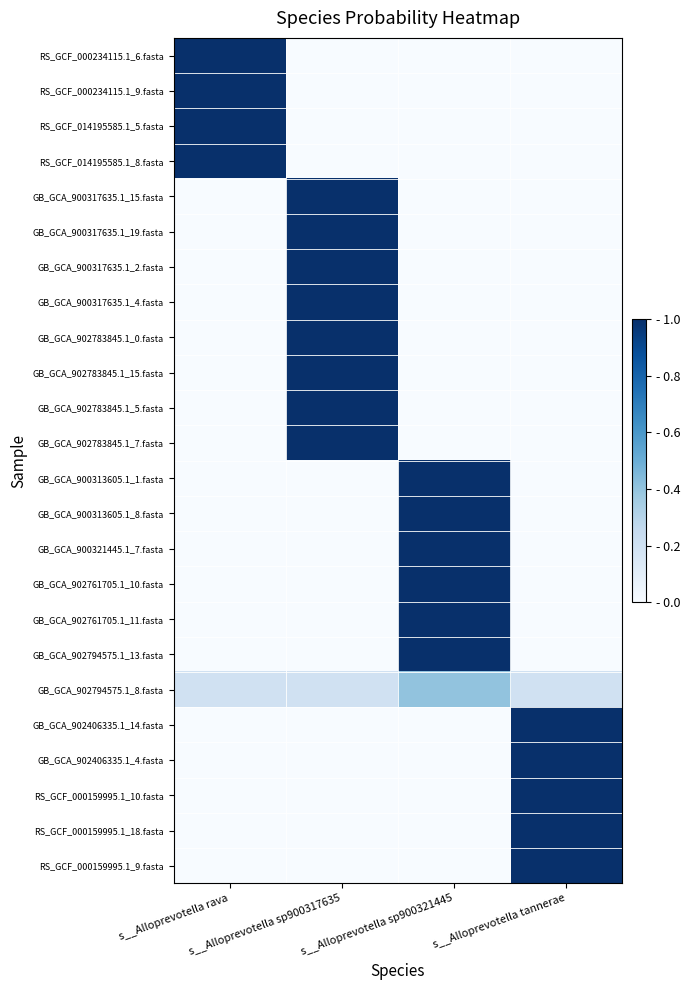

At how many categories does at least one series exceed 0?

4